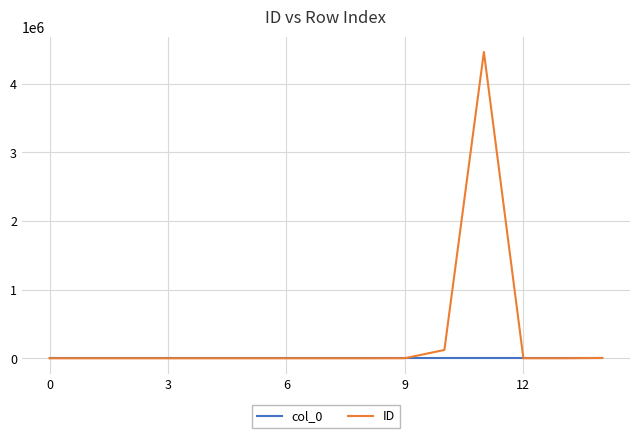

What is the maximum value shown in the chart?

4465464